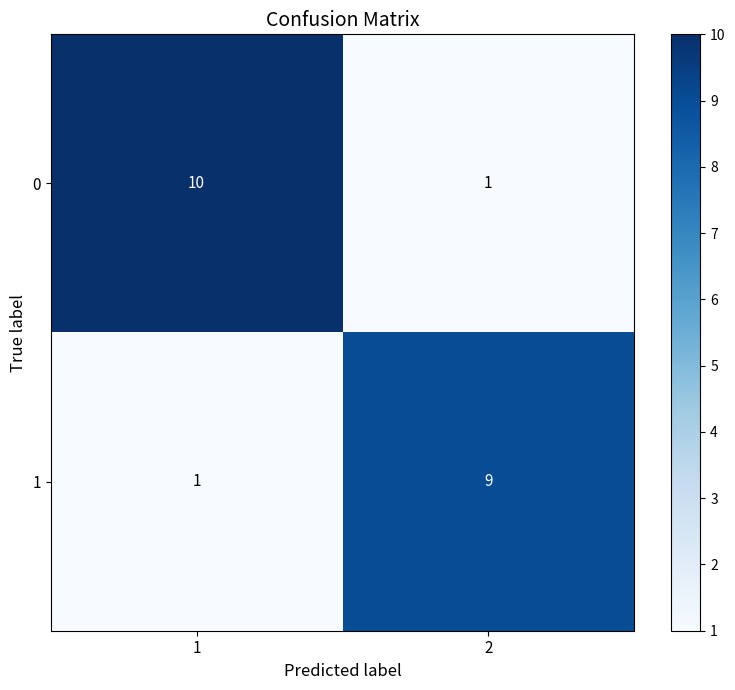

Is it true that 0 equals 1 at 2?

True